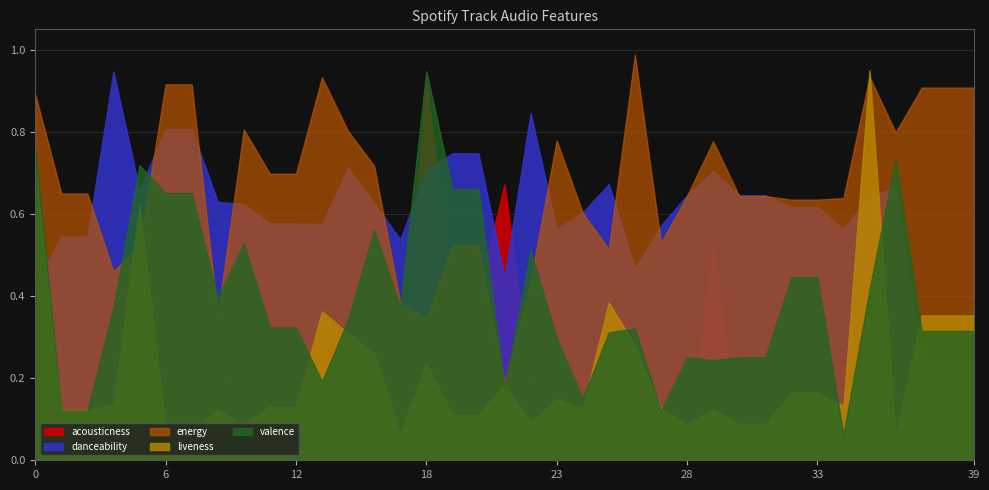

List the series in order of their peak value, lowest first.

acousticness, danceability, valence, liveness, energy